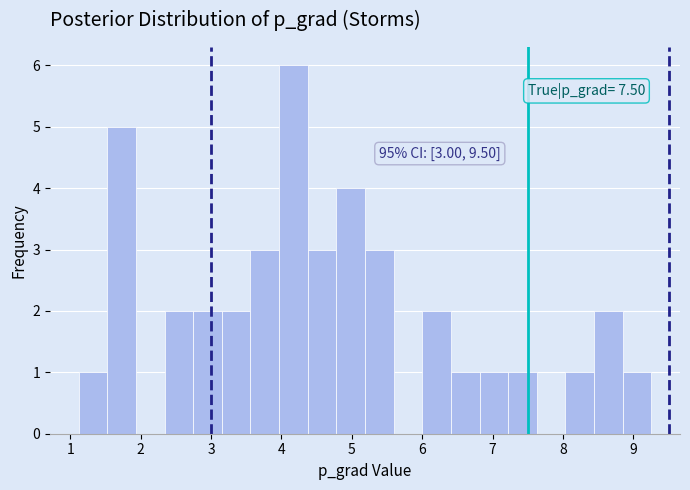

Which range on the x-axis has the tallest bar?

4.0 to 4.4